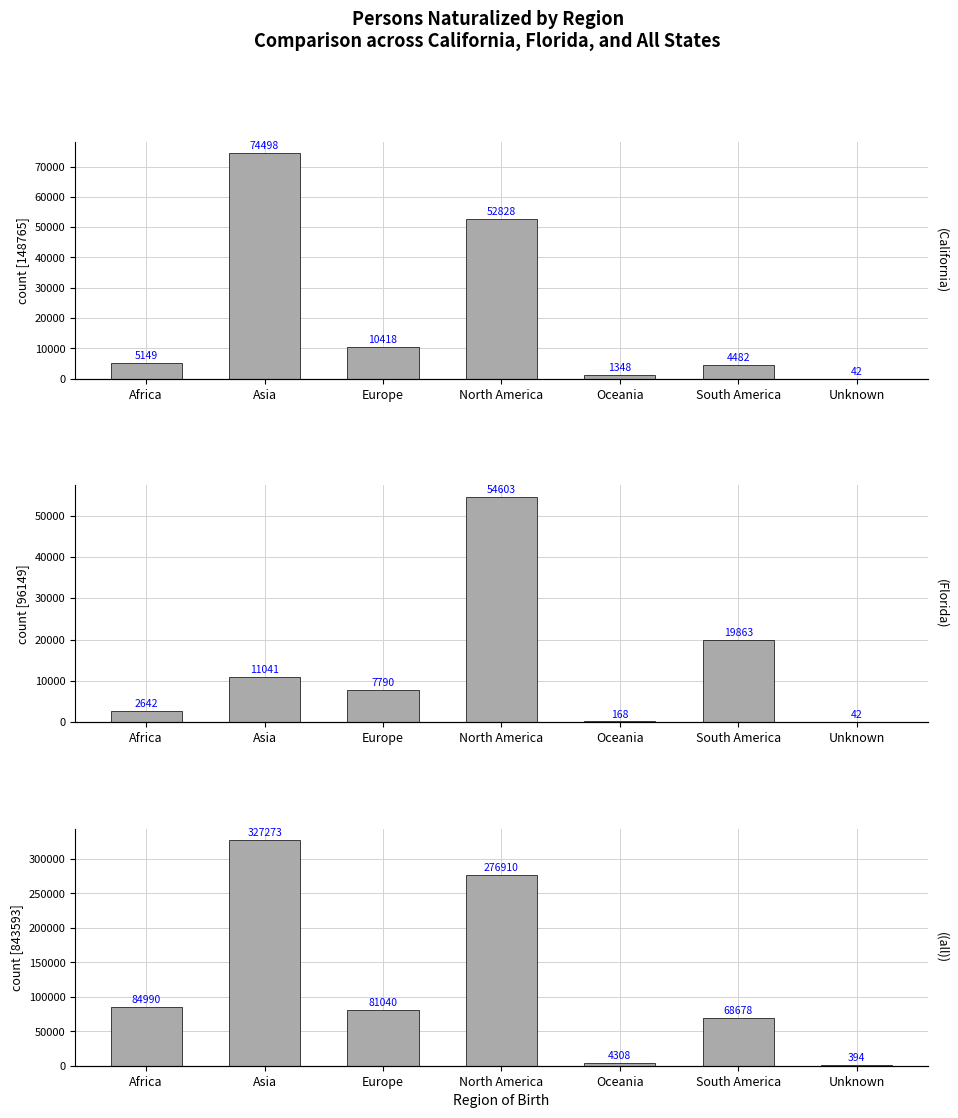

Where does the all series first go above 81040?

Africa